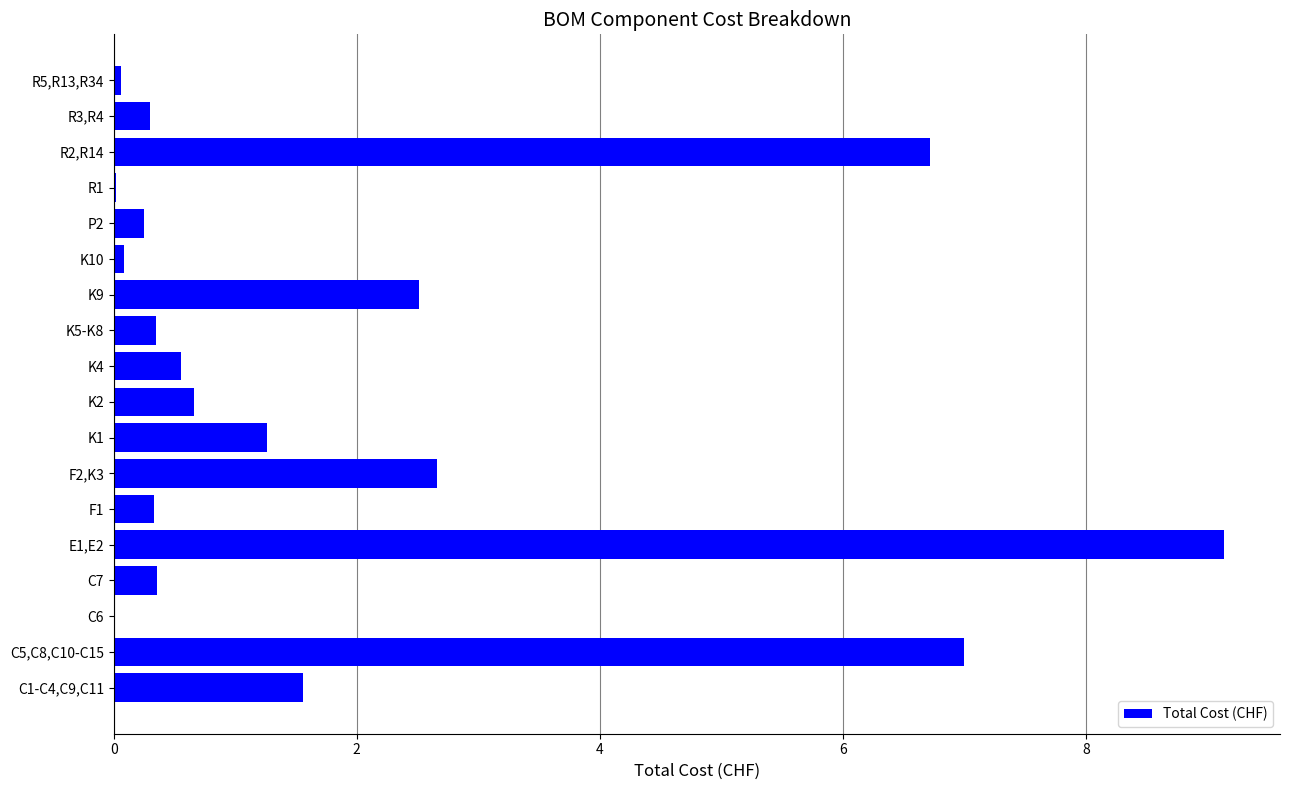

True or false: the data shows 0.1 at R5,R13,R34.

True